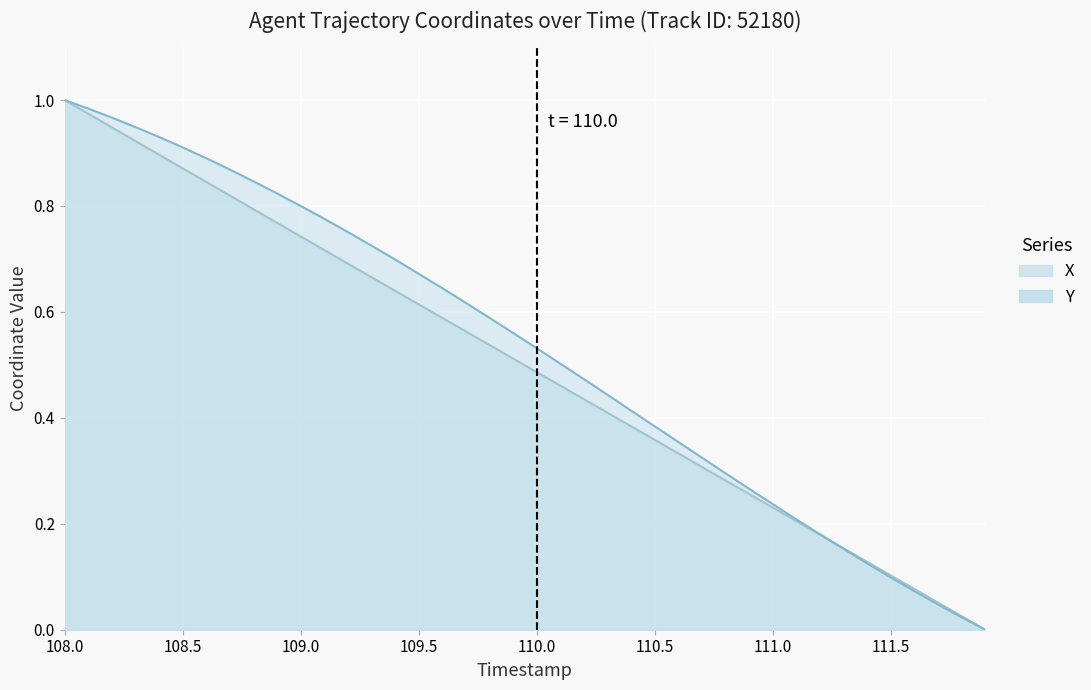

Rank the series by their maximum value, from lowest to highest.

X, Y